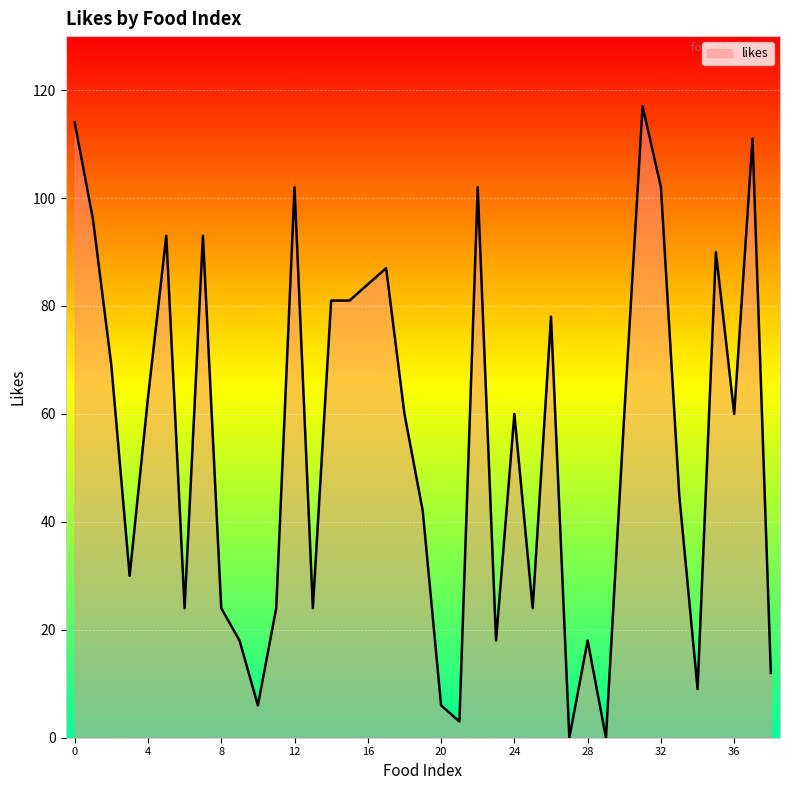

What is the greatest value displayed?

117